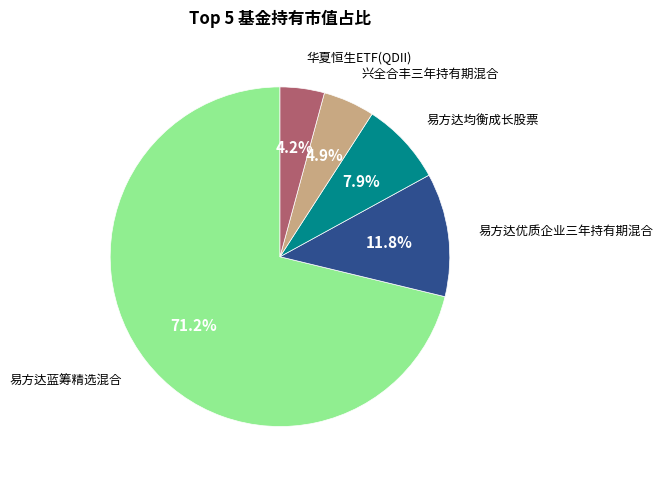

Is there a majority slice in this chart?

Yes